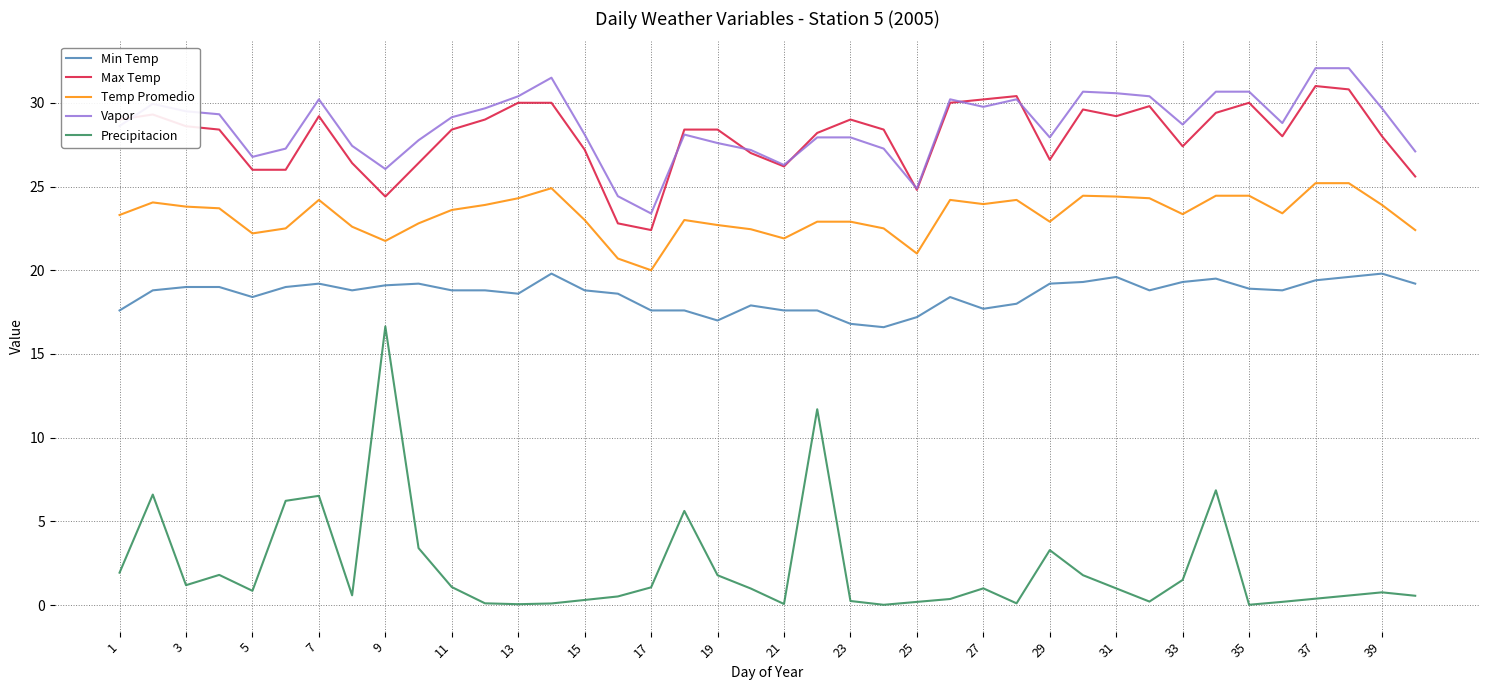

True or false: Min Temp and Max Temp cross at least once.

False